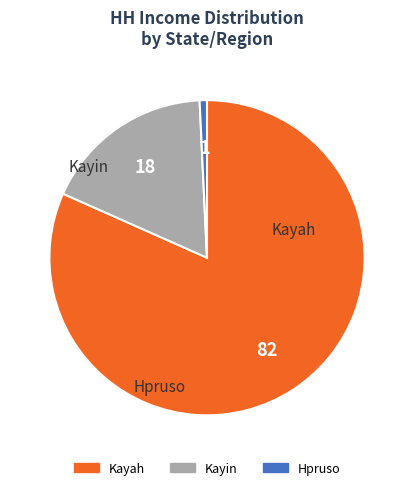

Does any single category account for the majority?

Yes